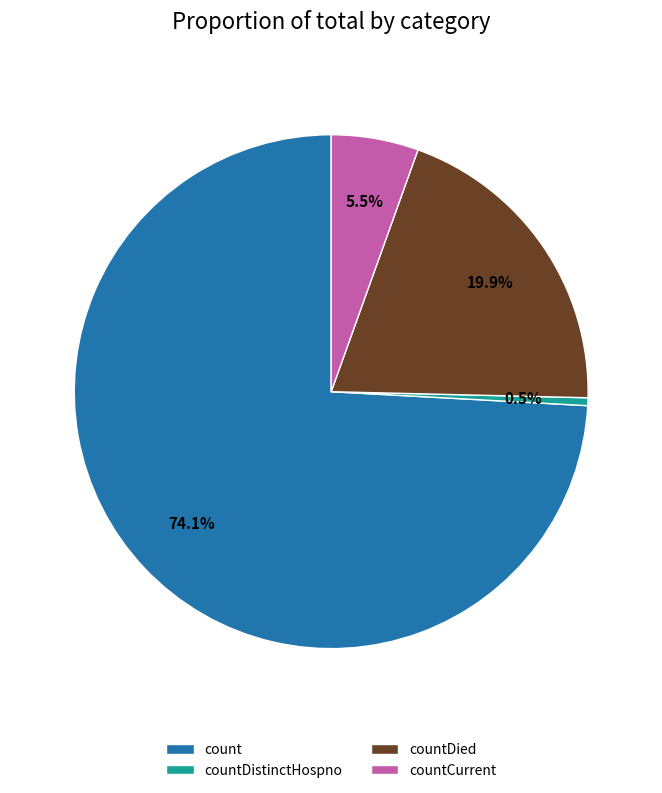

What is the ratio of the value at count to the value at countCurrent?

13.5